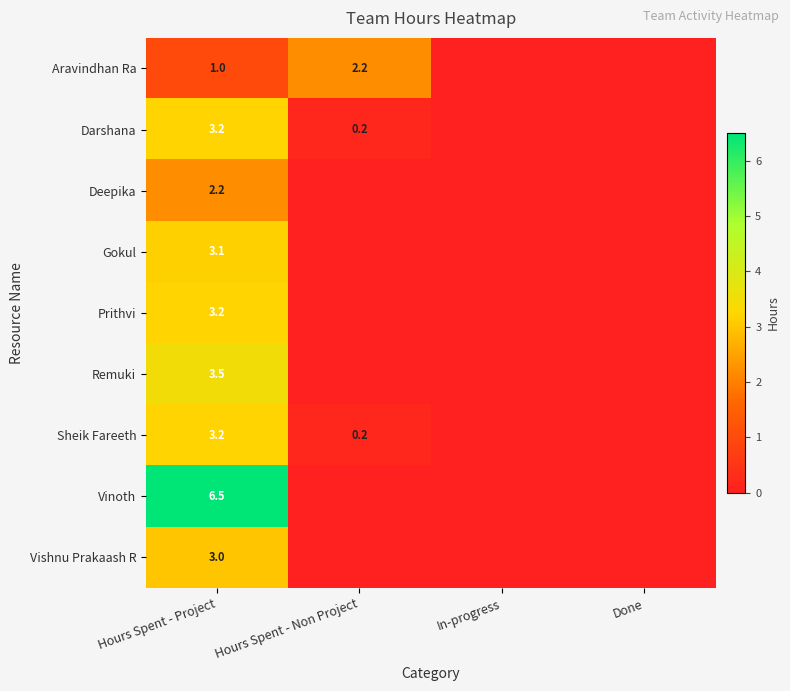

At which category is the sum across all series the highest?

Hours Spent - Project